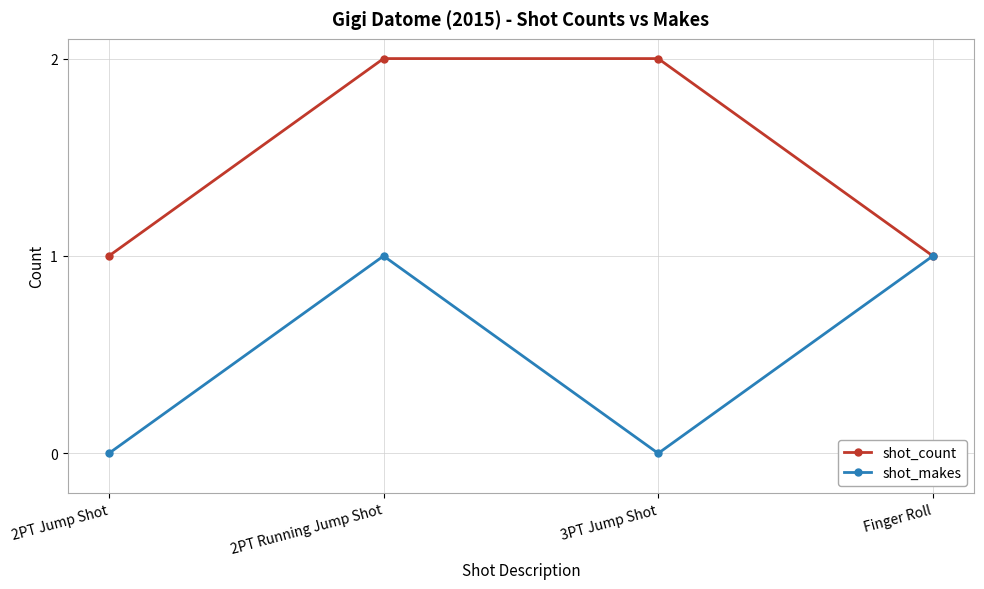

How many interior local valleys does the shot_makes series have?

1